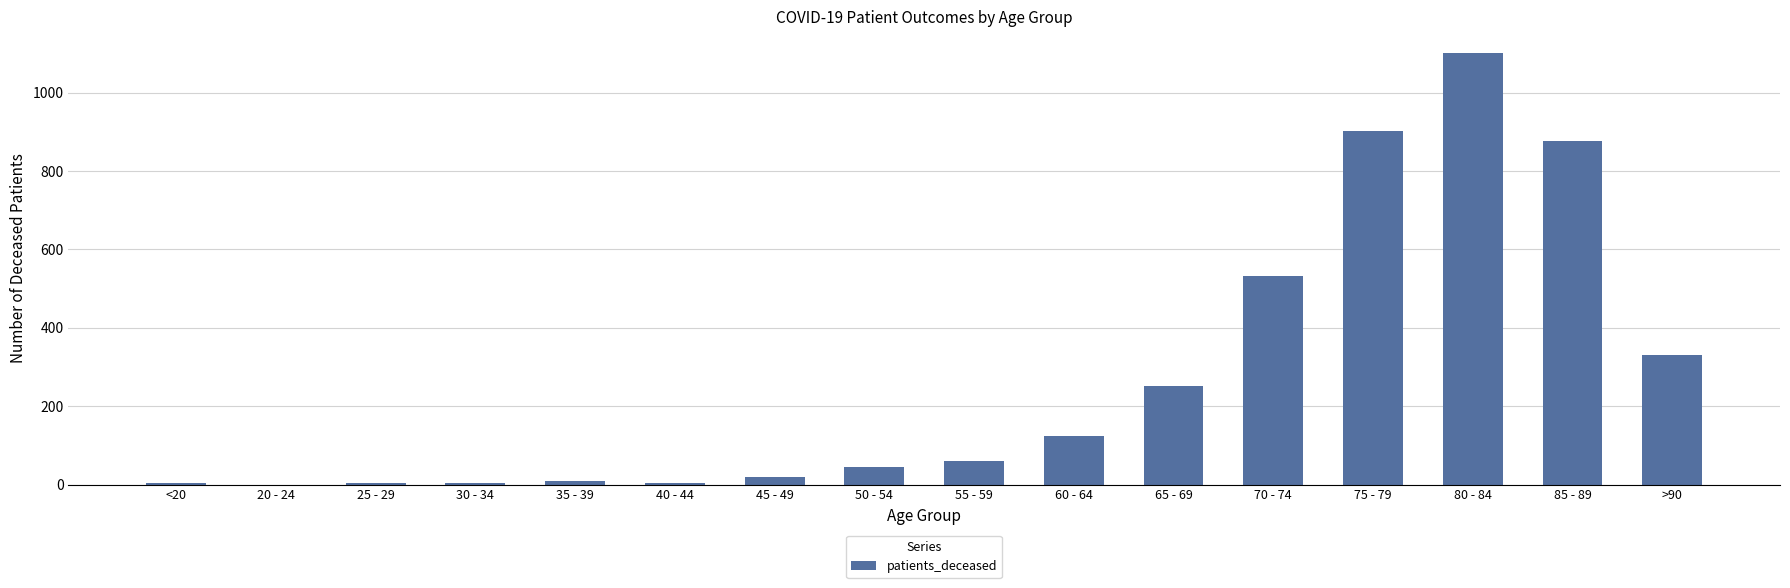

Count the number of data series in this chart.

1